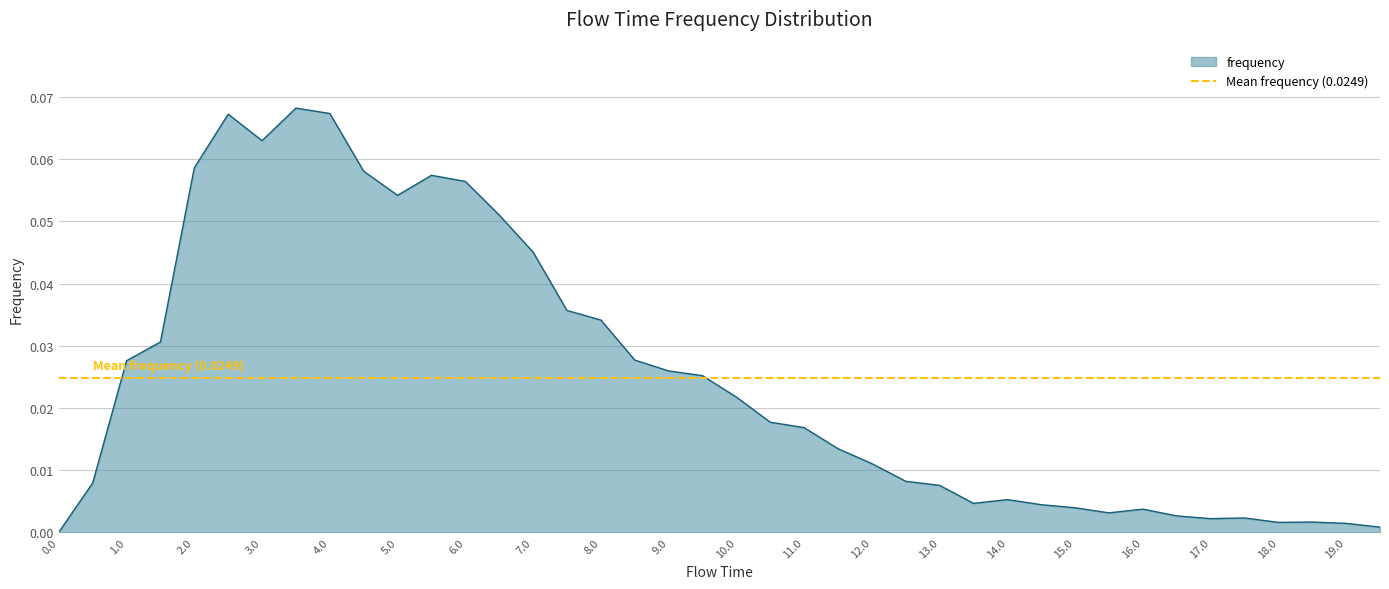

Rank the categories by value from lowest to highest.

0.0, 19.5, 19.0, 18.0, 18.5, 17.0, 17.5, 16.5, 15.5, 16.0, 15.0, 14.5, 13.5, 14.0, 13.0, 0.5, 12.5, 12.0, 11.5, 11.0, 10.5, 10.0, 9.5, 9.0, 1.0, 8.5, 1.5, 8.0, 7.5, 7.0, 6.5, 5.0, 6.0, 5.5, 4.5, 2.0, 3.0, 2.5, 4.0, 3.5